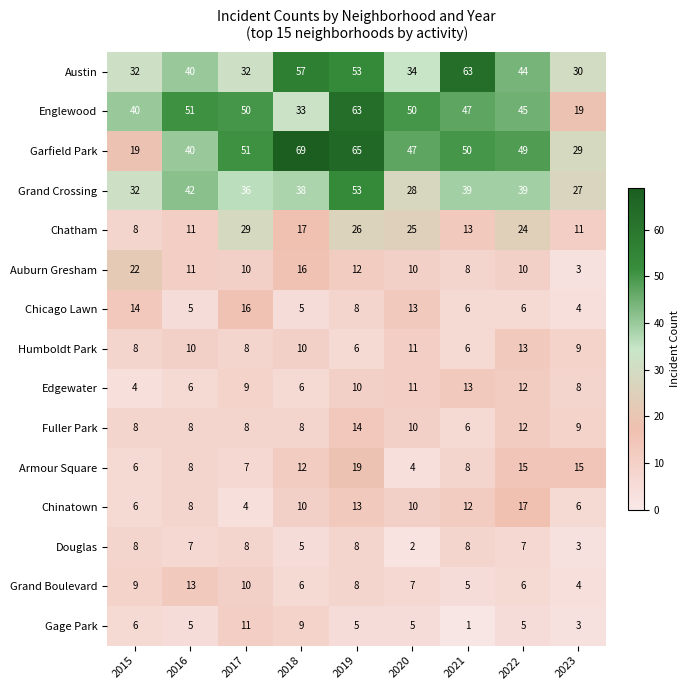

At which label does Chatham first exceed 17?

2017